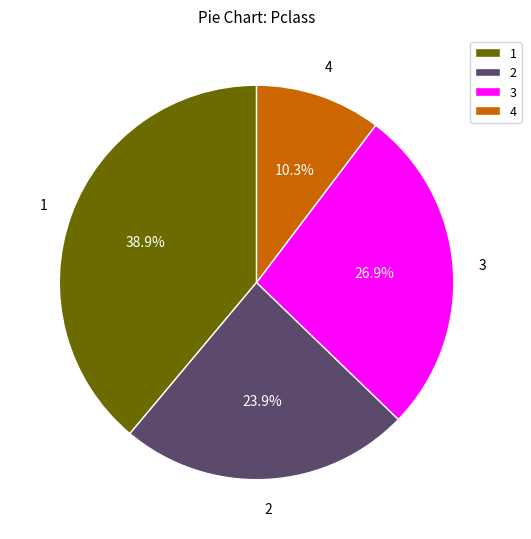

What is the smallest slice in the pie chart?

4